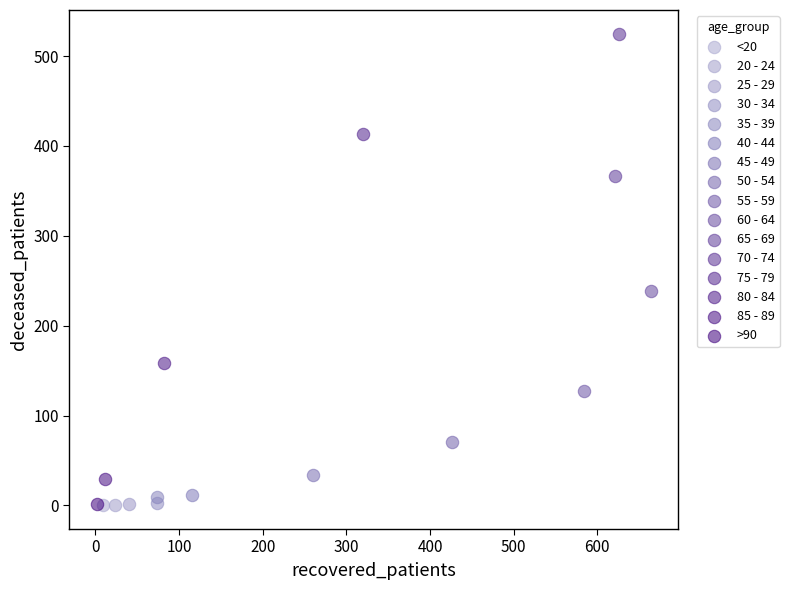

What are all the series names shown in the legend?

<20, 20 - 24, 25 - 29, 30 - 34, 35 - 39, 40 - 44, 45 - 49, 50 - 54, 55 - 59, 60 - 64, 65 - 69, 70 - 74, 75 - 79, 80 - 84, 85 - 89, >90